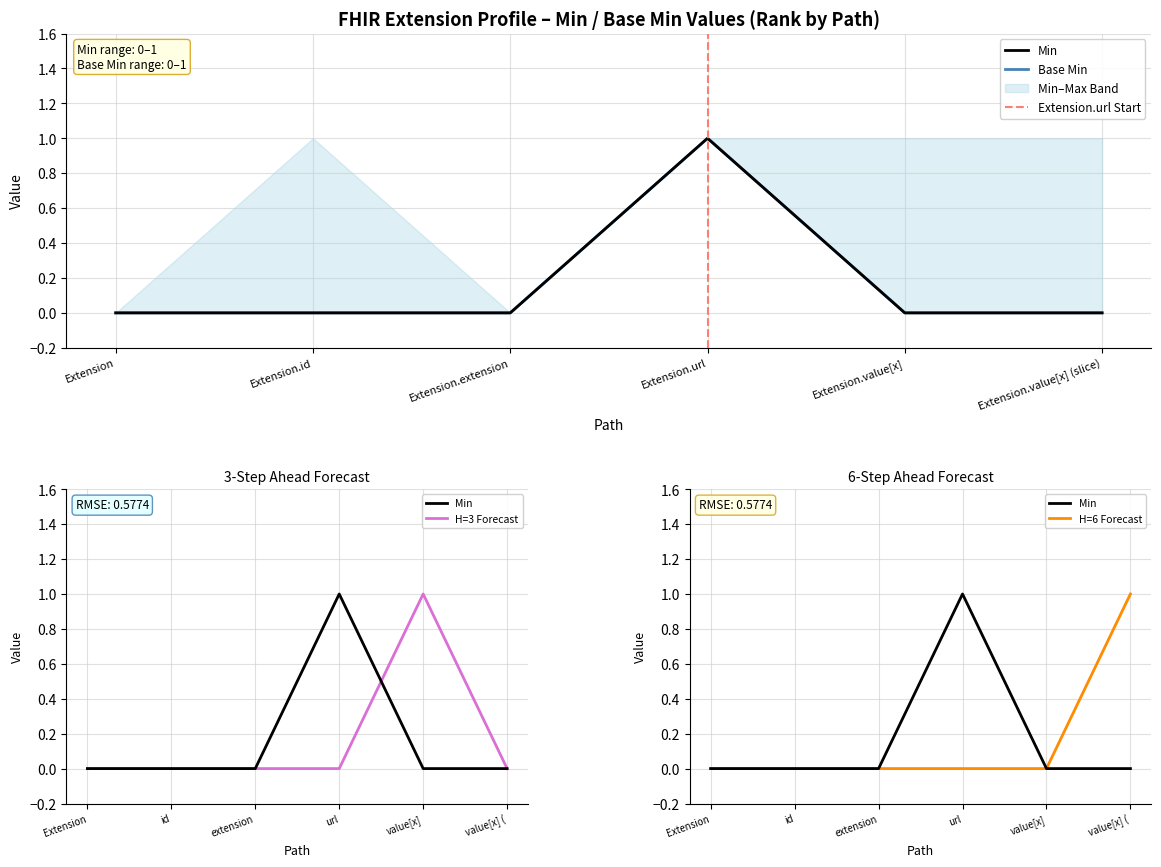

Reading left to right, what are all the values shown in this chart?

Min: Extension=0	Extension.id=0	Extension.extension=0	Extension.url=1	Extension.value[x]=0	Extension.value[x] (slice)=0
Base Min: Extension=0	Extension.id=0	Extension.extension=0	Extension.url=1	Extension.value[x]=0	Extension.value[x] (slice)=0